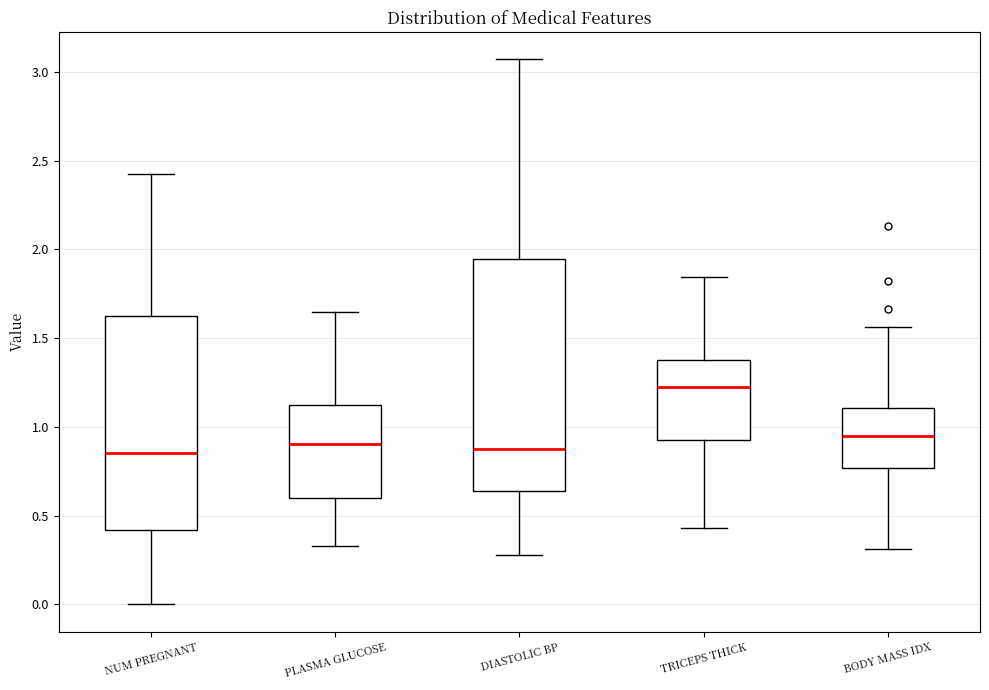

Reading left to right, transcribe this box plot: for each box, give where its median line is, the range the box spans, and where its two whiskers end, as read against the y-axis. The values are not printed on the chart, so give them approximately, as read against the axis.

NUM PREGNANT: median 0.85, box 0.40 to 1.65, whiskers 0.00 to 2.45
PLASMA GLUCOSE: median 0.90, box 0.60 to 1.15, whiskers 0.35 to 1.65
DIASTOLIC BP: median 0.90, box 0.65 to 1.95, whiskers 0.30 to 3.05
TRICEPS THICK: median 1.20, box 0.95 to 1.35, whiskers 0.45 to 1.85
BODY MASS IDX: median 0.95, box 0.75 to 1.10, whiskers 0.30 to 1.55